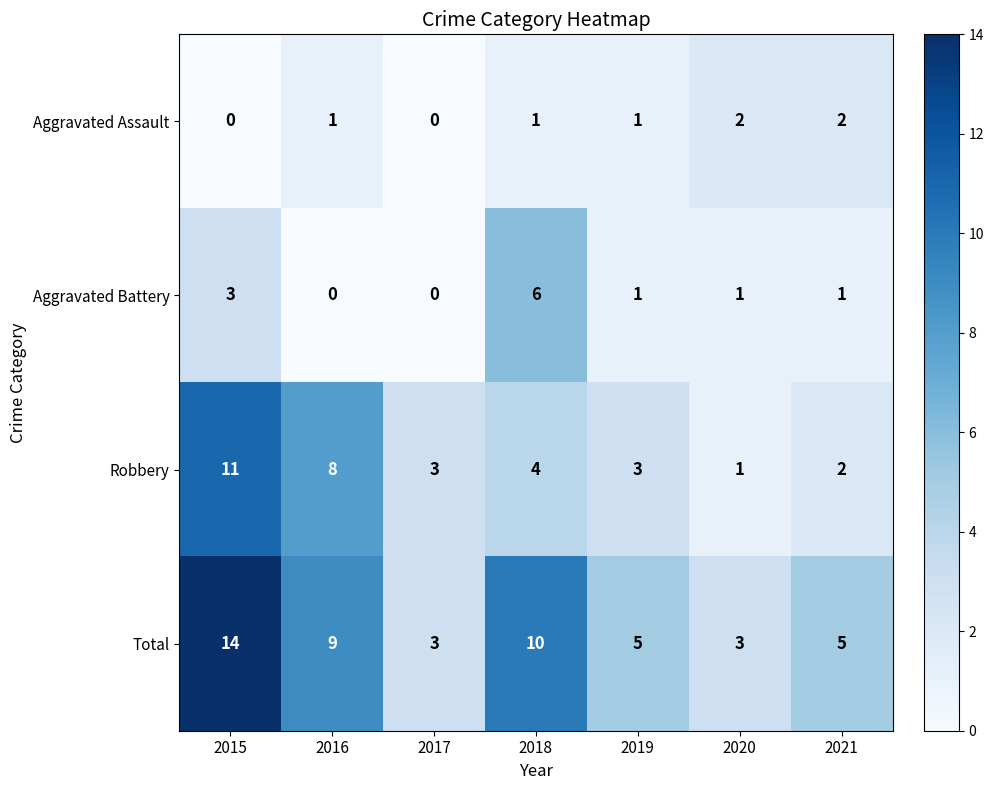

What is the difference between the maximum and minimum values in the Aggravated Battery series?

6